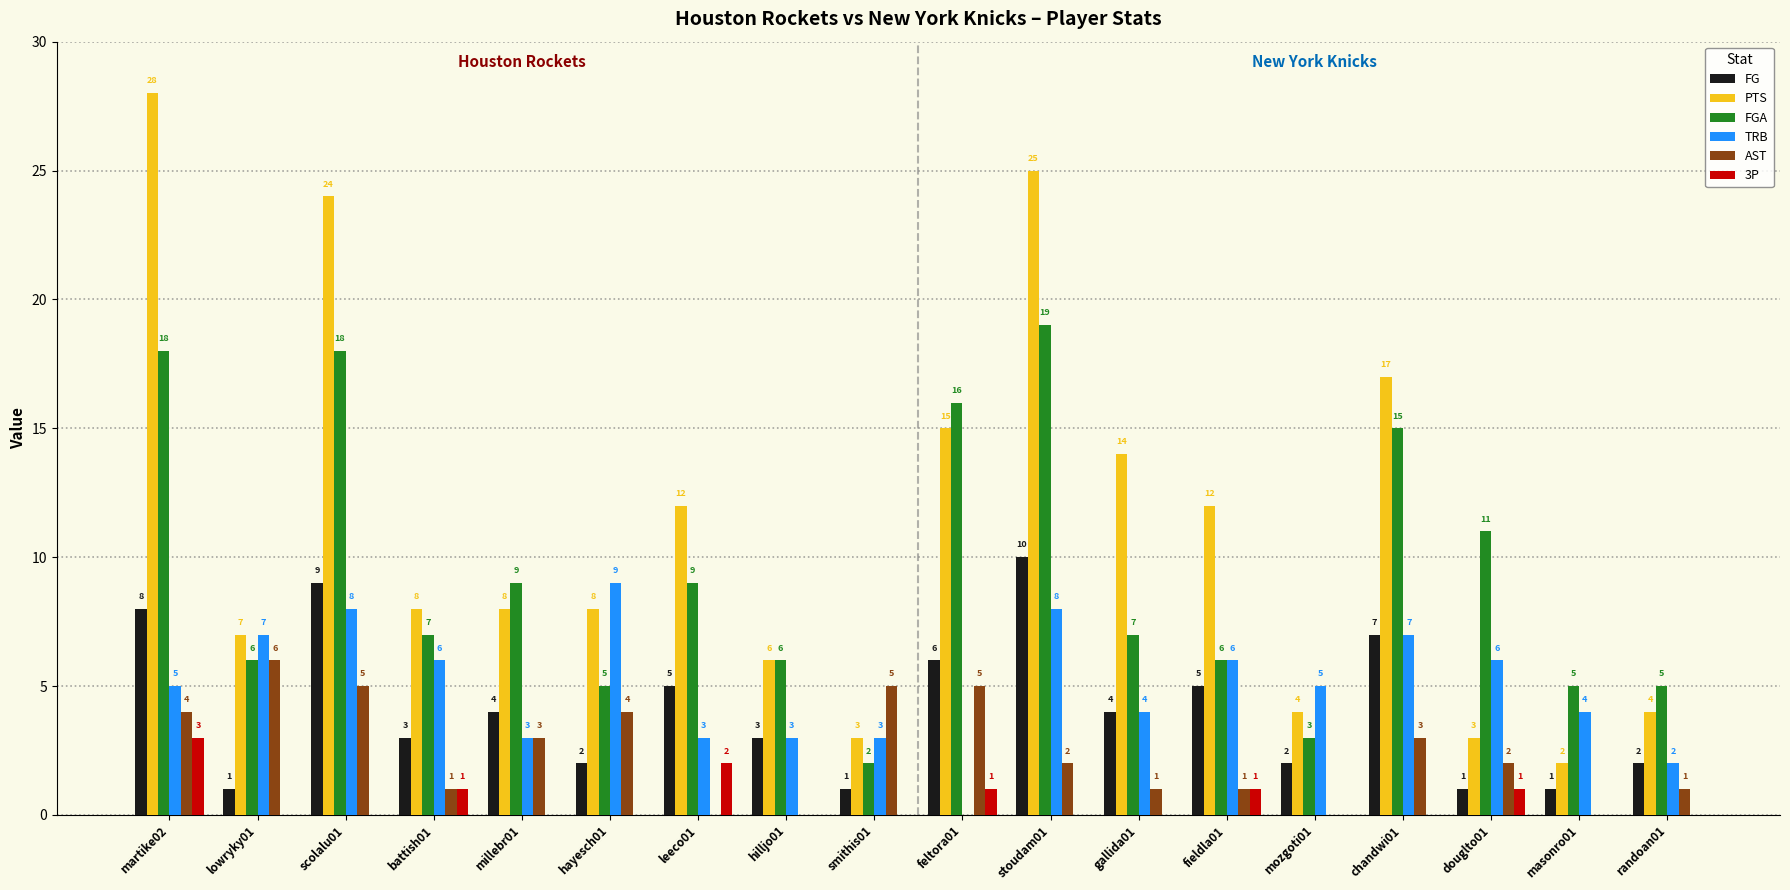

Count the 3P values in the range 0 to 1.

16